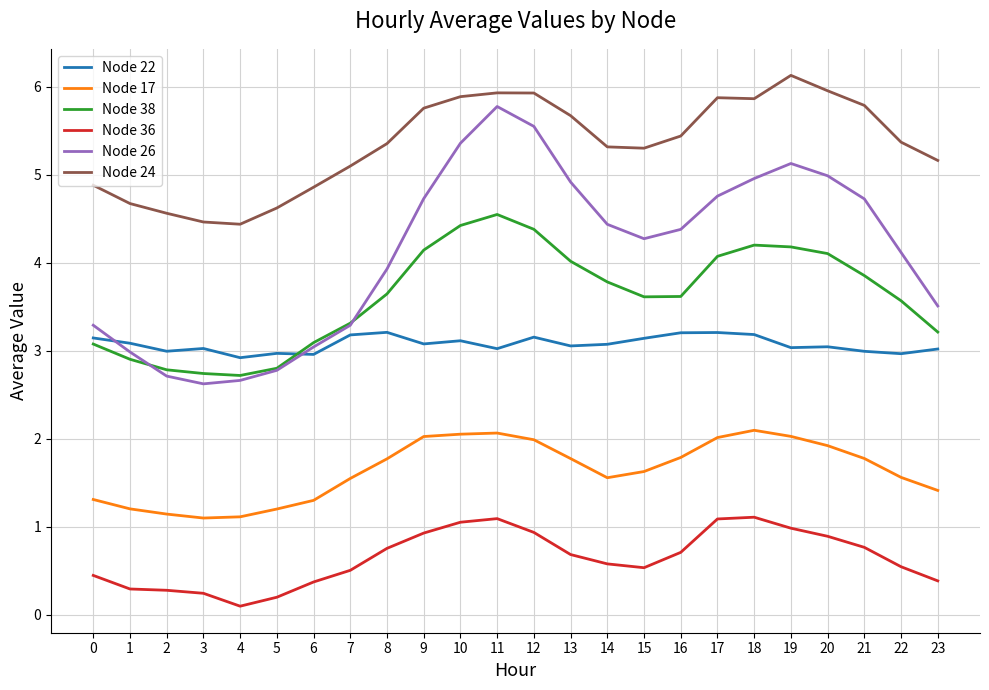

True or false: Node 38 and Node 36 cross at least once.

False